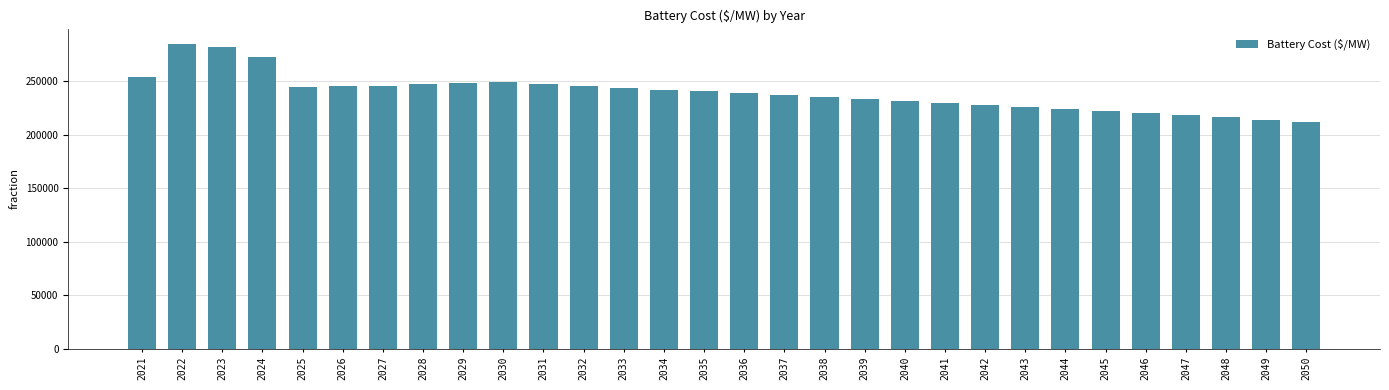

What is the value of the 24th bar from the left?

223967.0